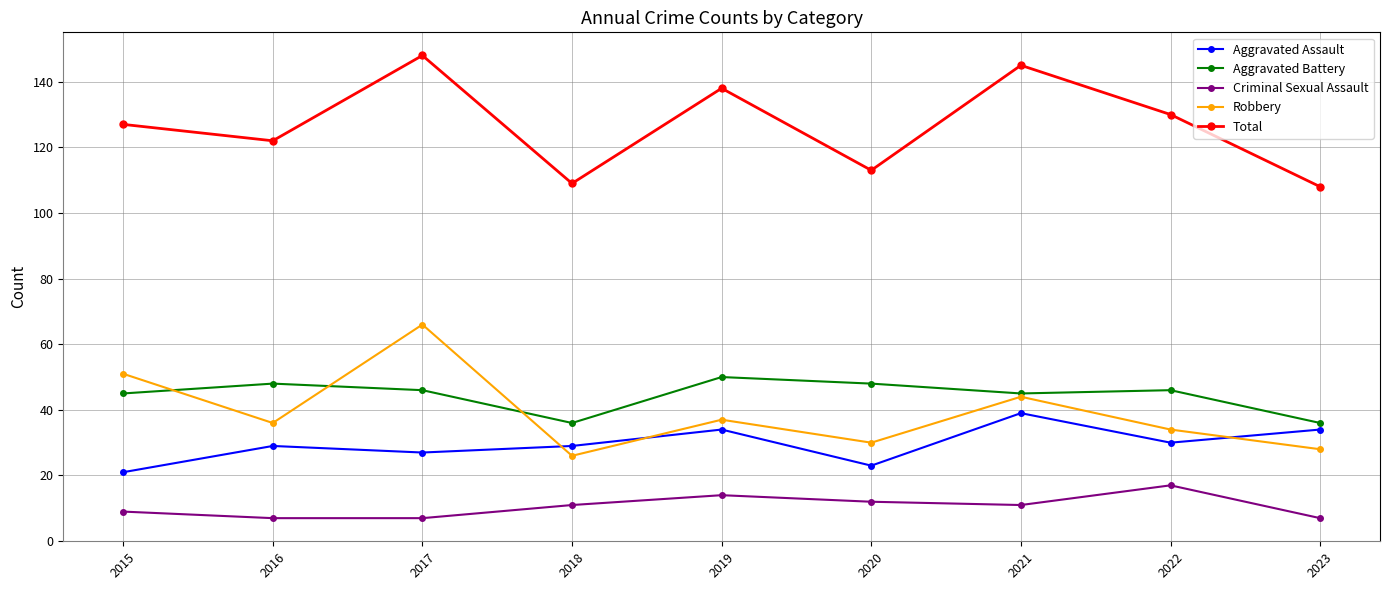

Reading left to right, what are all the values shown in this chart?

Aggravated Assault: 21	29	27	29	34	23	39	30	34
Aggravated Battery: 45	48	46	36	50	48	45	46	36
Criminal Sexual Assault: 9	7	7	11	14	12	11	17	7
Robbery: 51	36	66	26	37	30	44	34	28
Total: 127	122	148	109	138	113	145	130	108